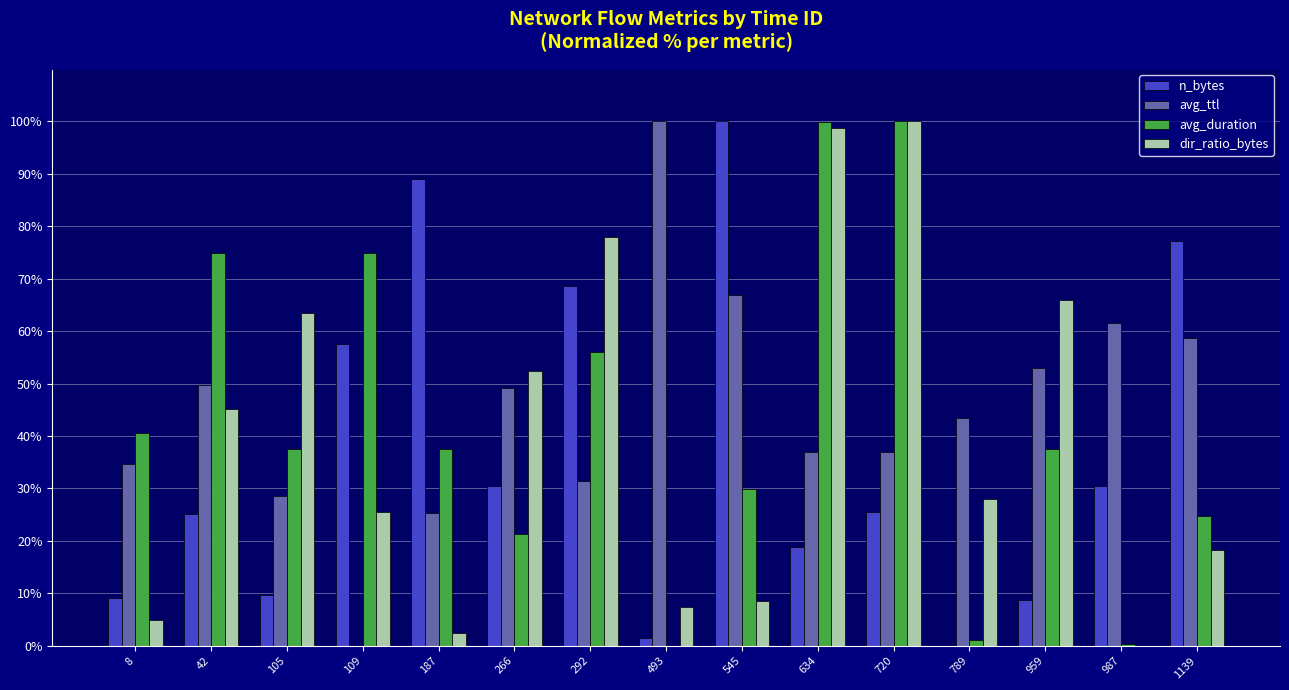

The n_bytes series shows 77.2 at 1139. True or false?

True